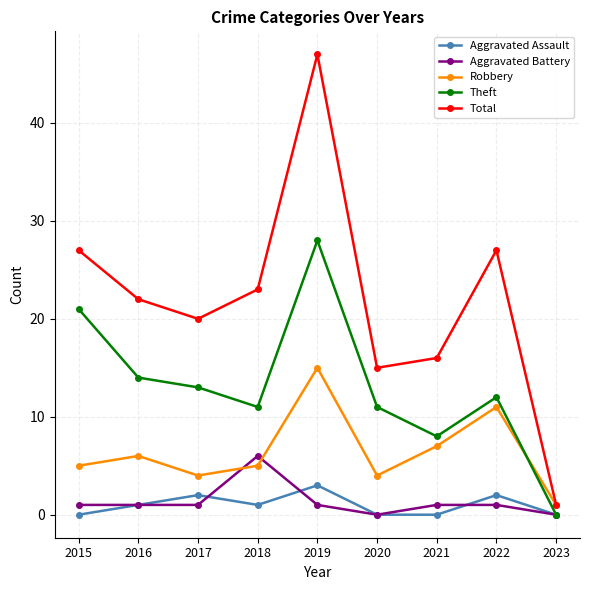

True or false: Total has more than 1 points higher than both neighbors.

True